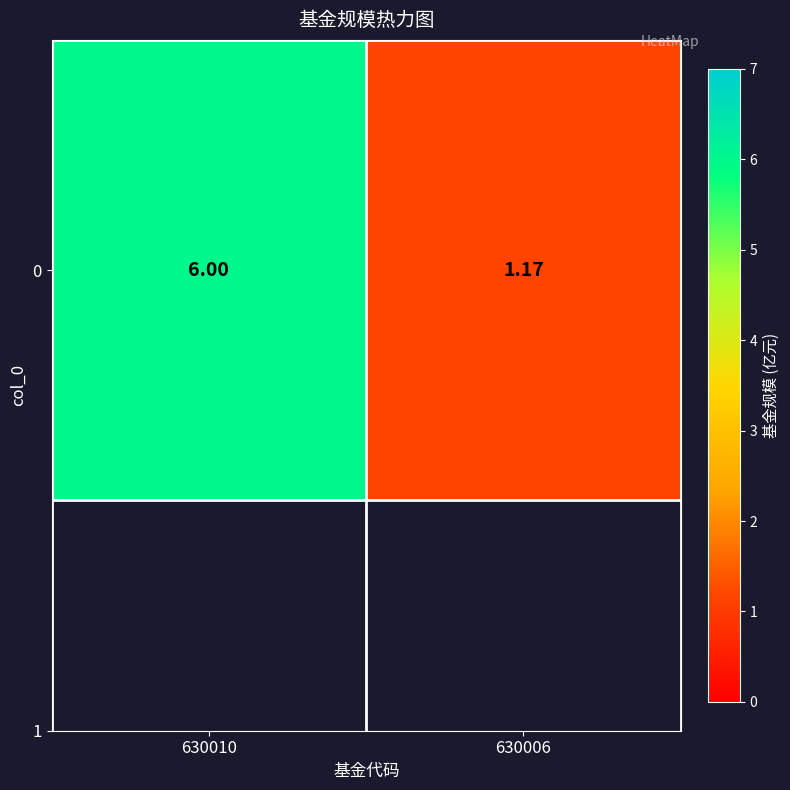

Approximately how many times larger is the value at 630006 compared to 630010?

0.2